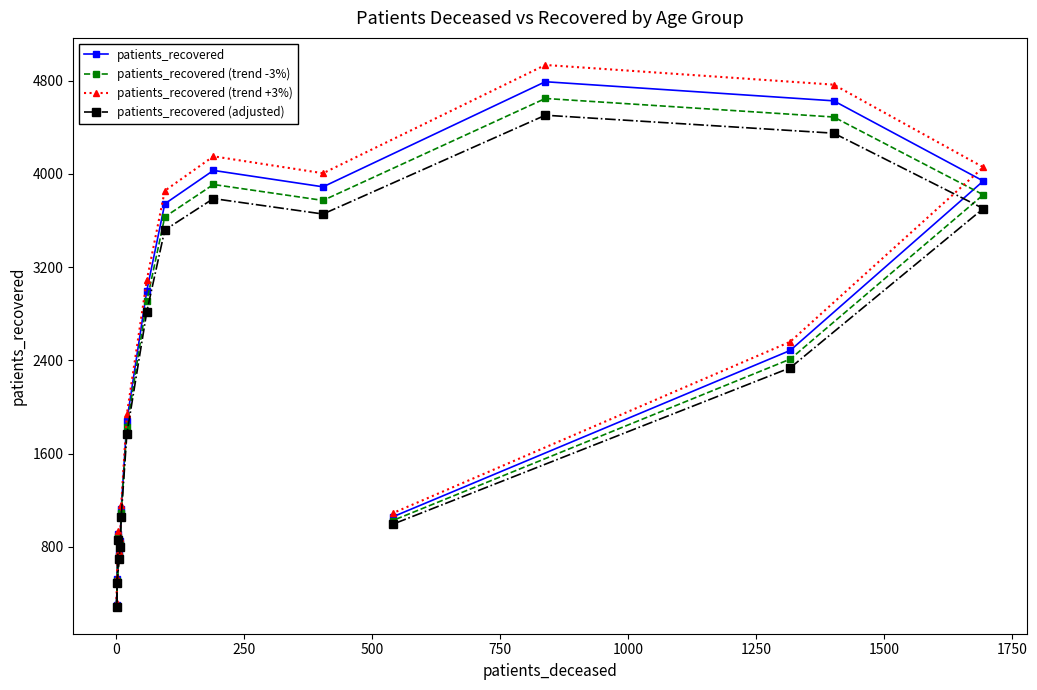

Which series has the widest spread of values?

patients_recovered (trend +3%)